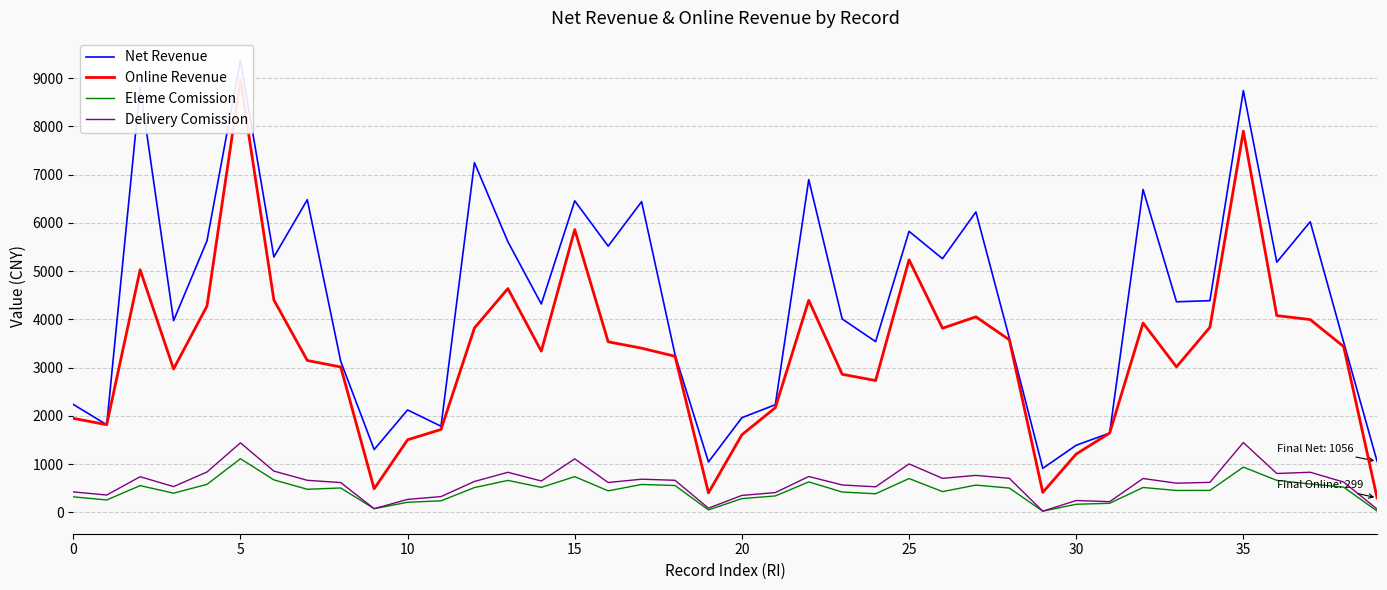

Between 25 and 39, which series saw the biggest shift?

Online Revenue